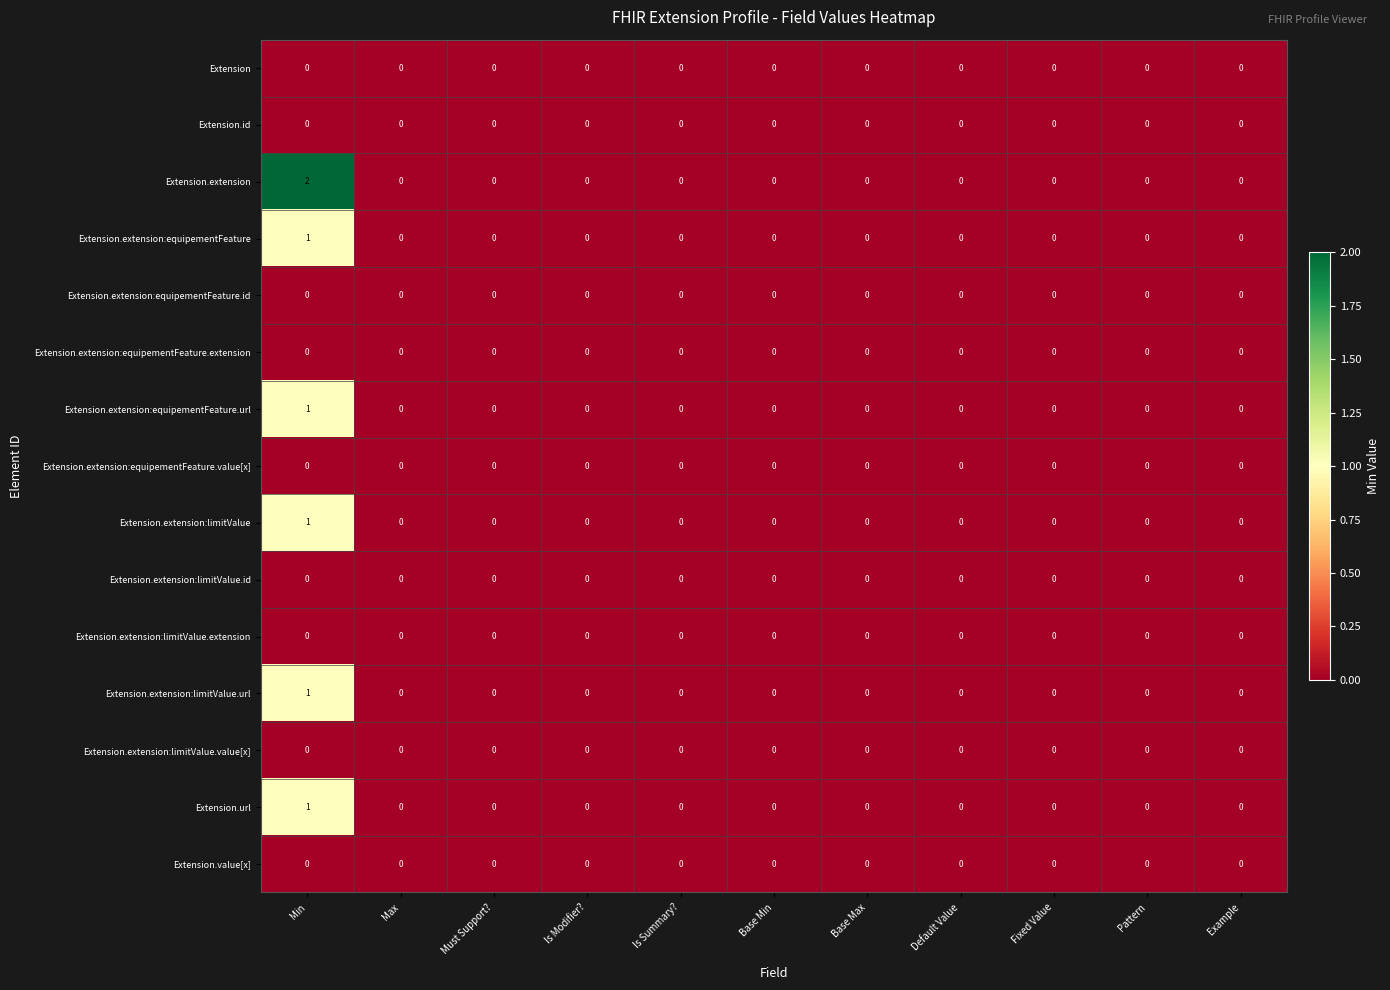

Count the Extension.extension:limitValue values in the range 0 to 1.

11